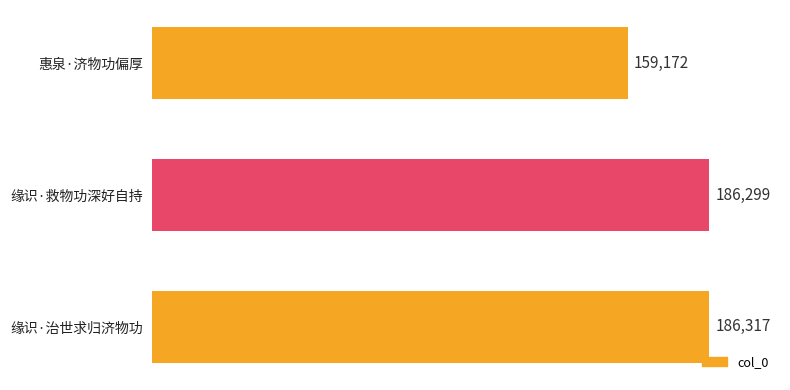

Between 缘识·治世求归济物功 and 惠泉·济物功偏厚, which is larger?

缘识·治世求归济物功